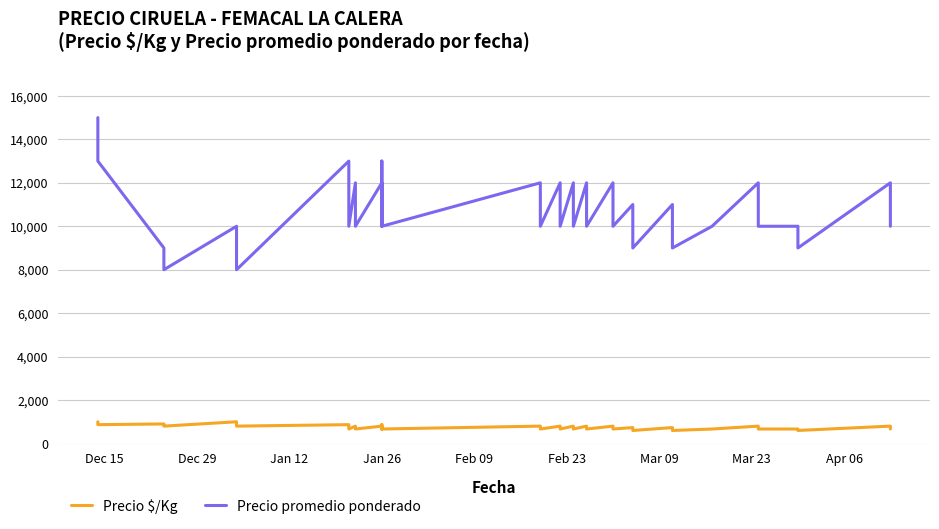

True or false: Precio promedio ponderado has more than 2 points higher than both neighbors.

True